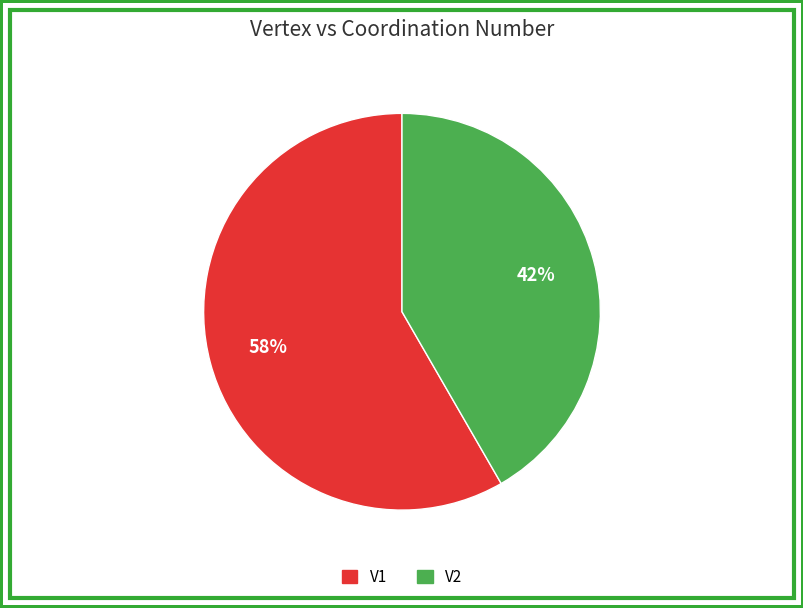

What is the ratio of the value at V1 to the value at V2?

1.4